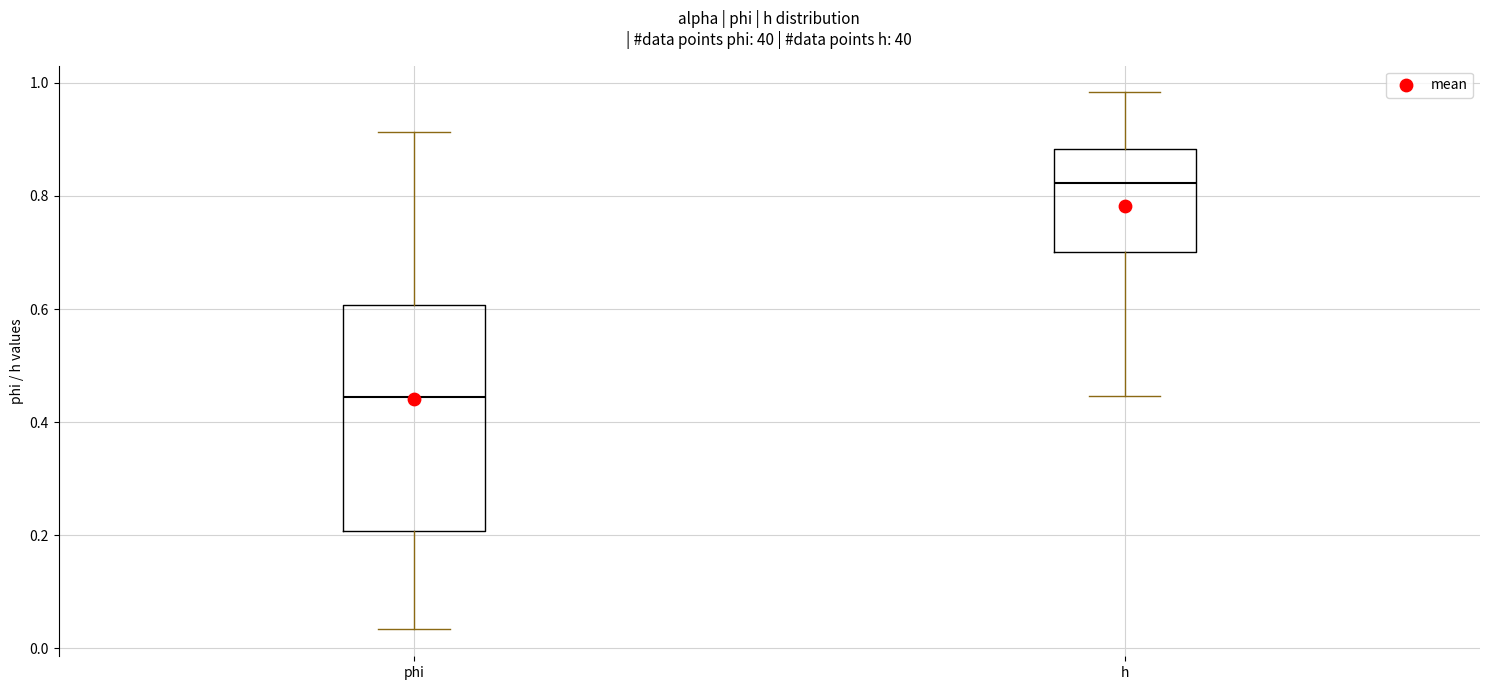

Where is the upper edge of the box for h on the y-axis? The values are not printed on the chart, so give them approximately, as read against the axis.

0.88